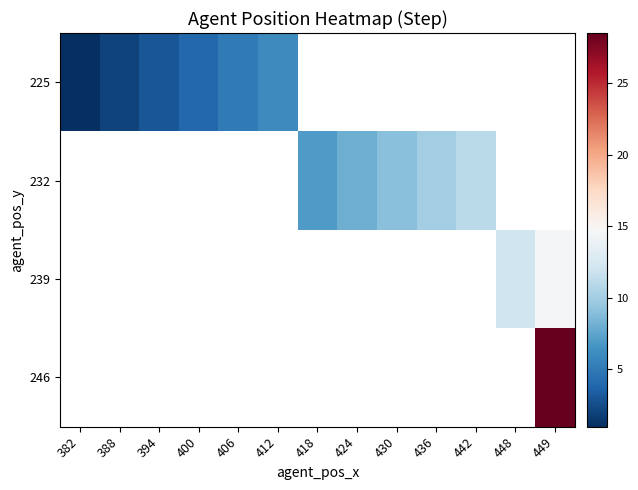

What value does the 232 series have at 442?

11.0